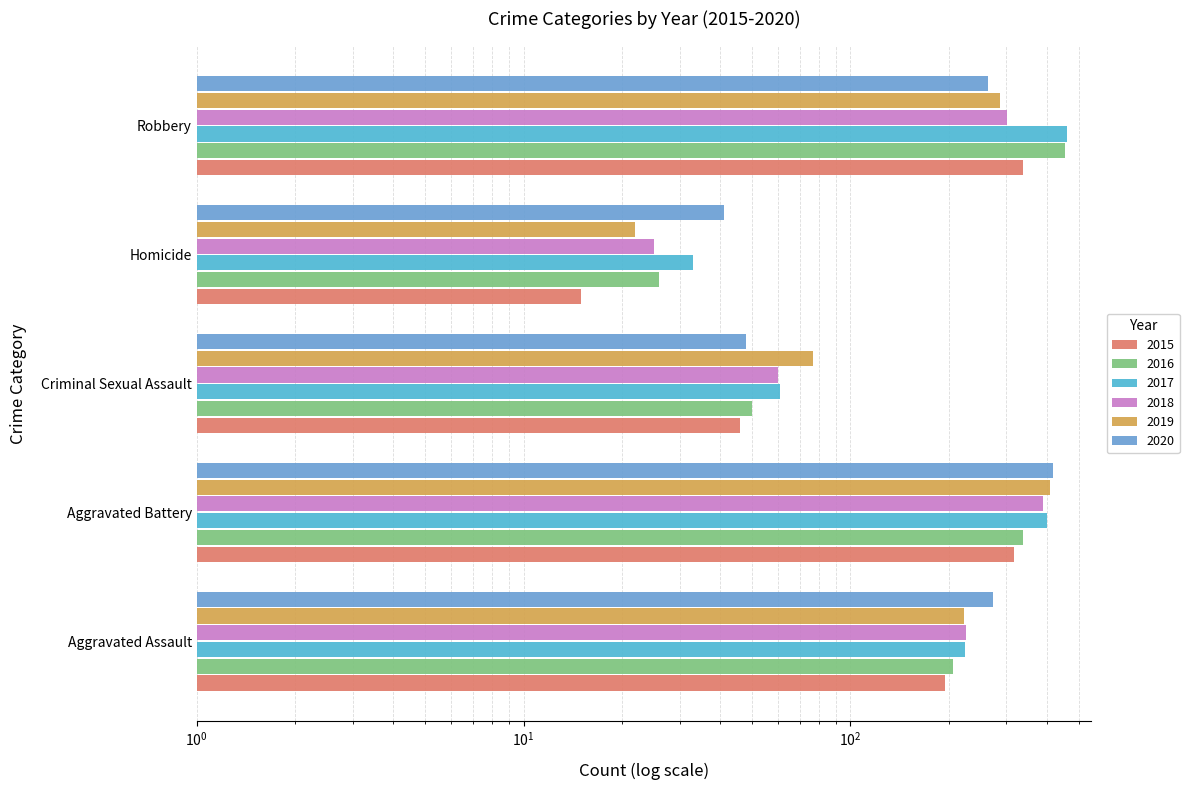

List the series in order of their peak value, lowest first.

2015, 2018, 2019, 2020, 2016, 2017